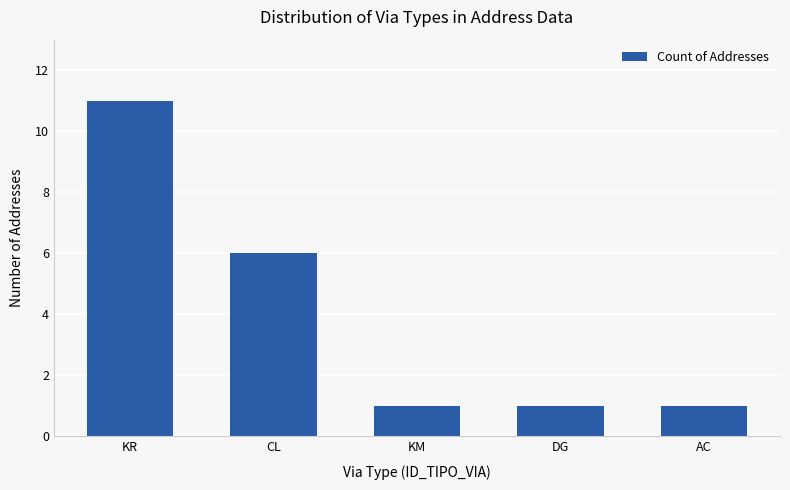

What is the change in value from KR to DG?

-10